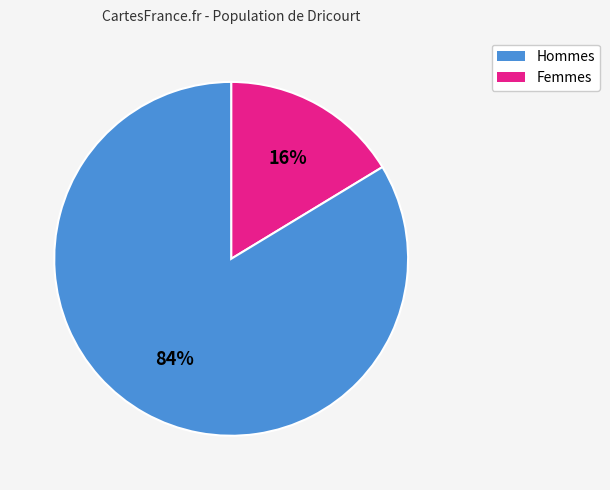

Which category has the smallest portion of the pie?

Hommes